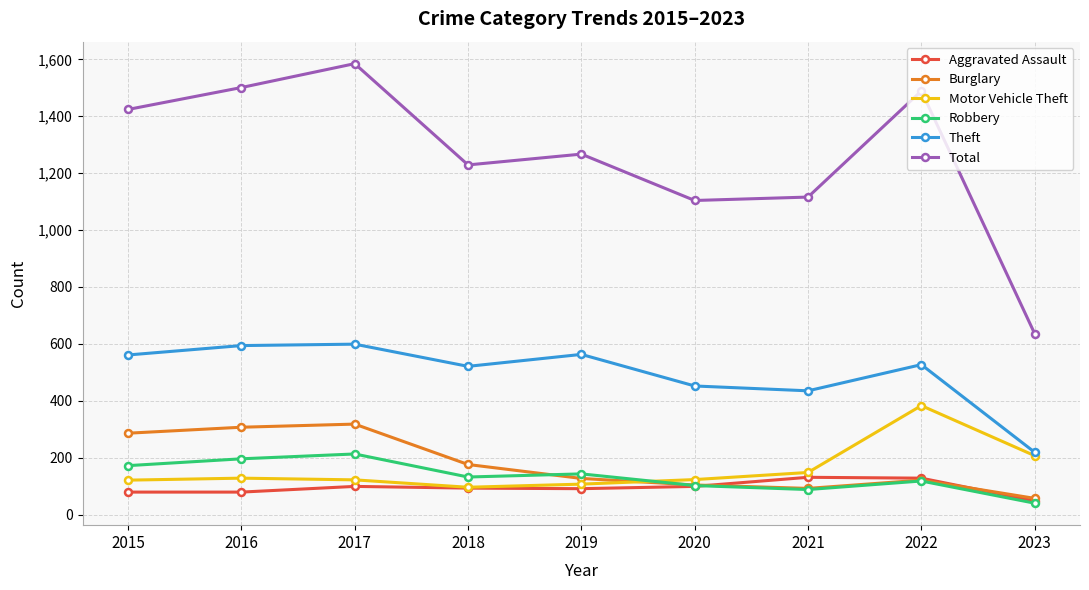

What is the value of the Robbery point at the 9th from the left?

40